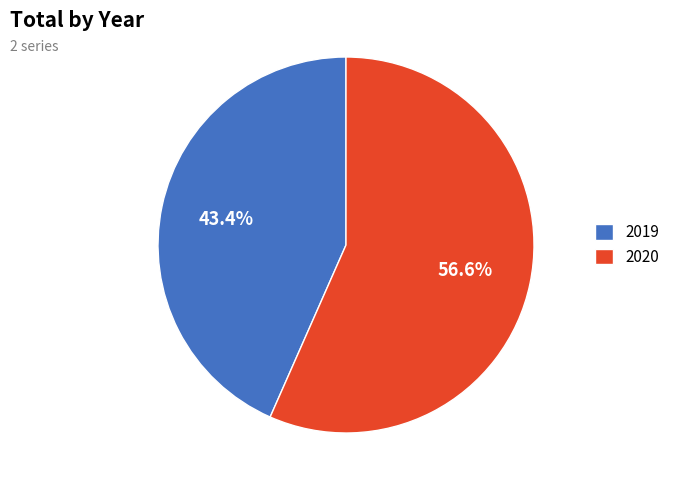

Does any single category account for the majority?

Yes